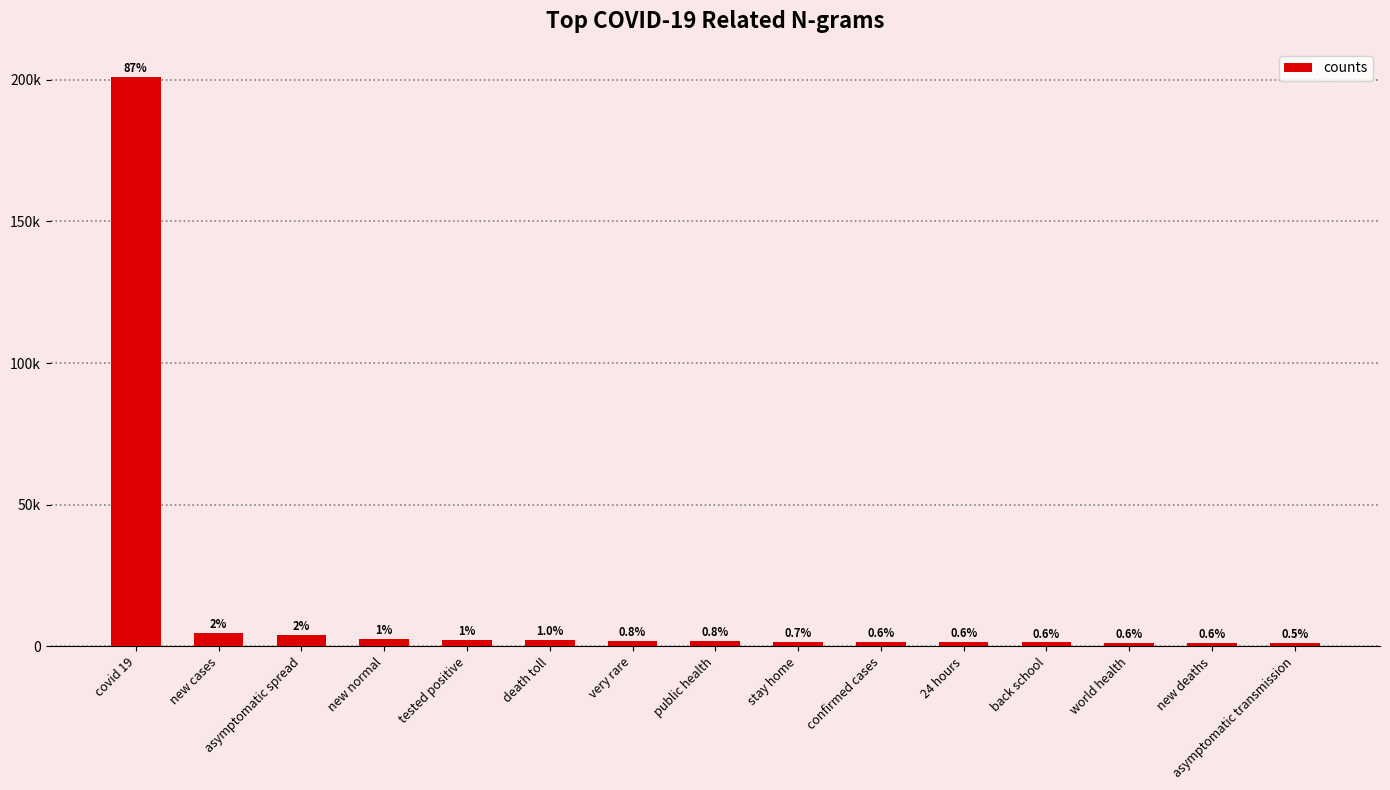

Reading left to right, transcribe all the data shown in this chart.

200847	4886	3902	2461	2324	2201	1947	1915	1584	1419	1417	1362	1343	1285	1255